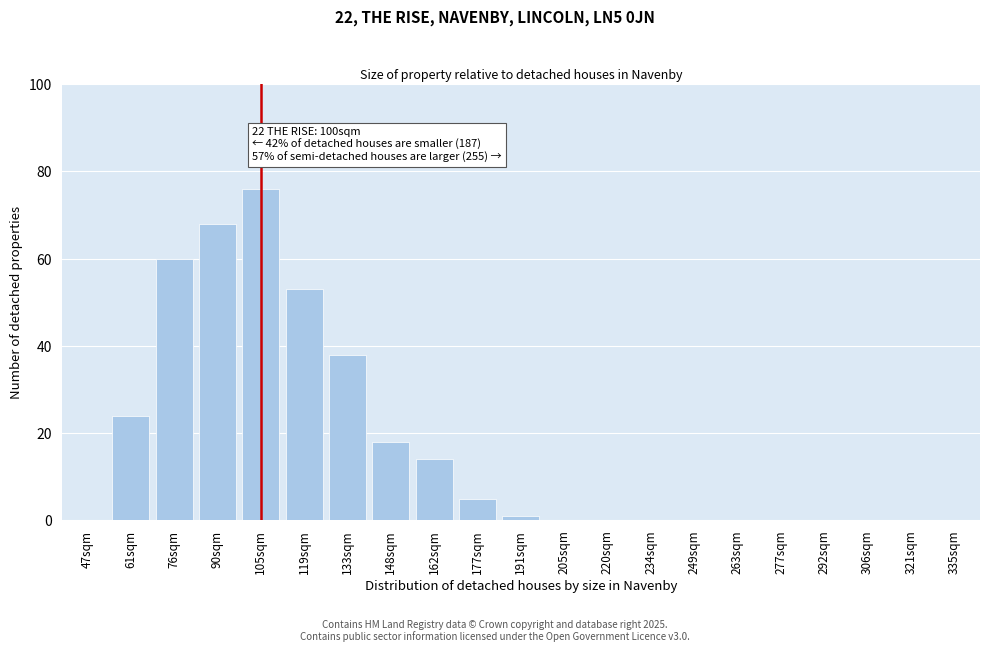

Reading left to right, list all the values displayed in this chart.

47sqm=0	61sqm=24	76sqm=60	90sqm=68	105sqm=76	119sqm=53	133sqm=38	148sqm=18	162sqm=14	177sqm=5	191sqm=1	205sqm=0	220sqm=0	234sqm=0	249sqm=0	263sqm=0	277sqm=0	292sqm=0	306sqm=0	321sqm=0	335sqm=0